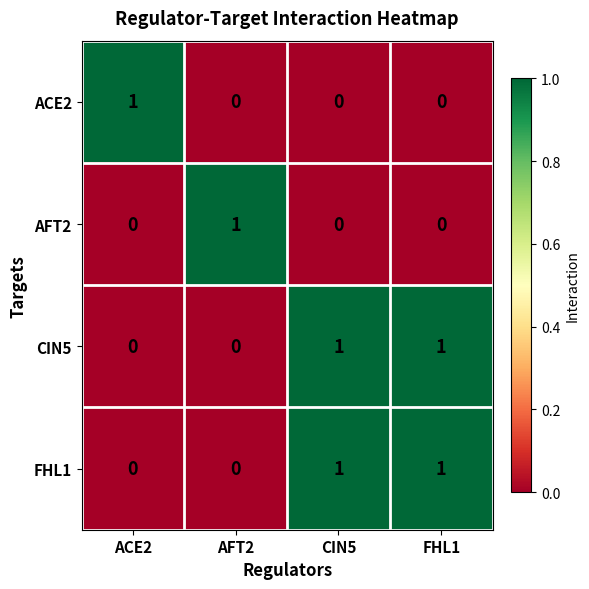

Reading right to left, transcribe all the data shown in this chart.

ACE2: 0	0	0	1
AFT2: 0	0	1	0
CIN5: 1	1	0	0
FHL1: 1	1	0	0